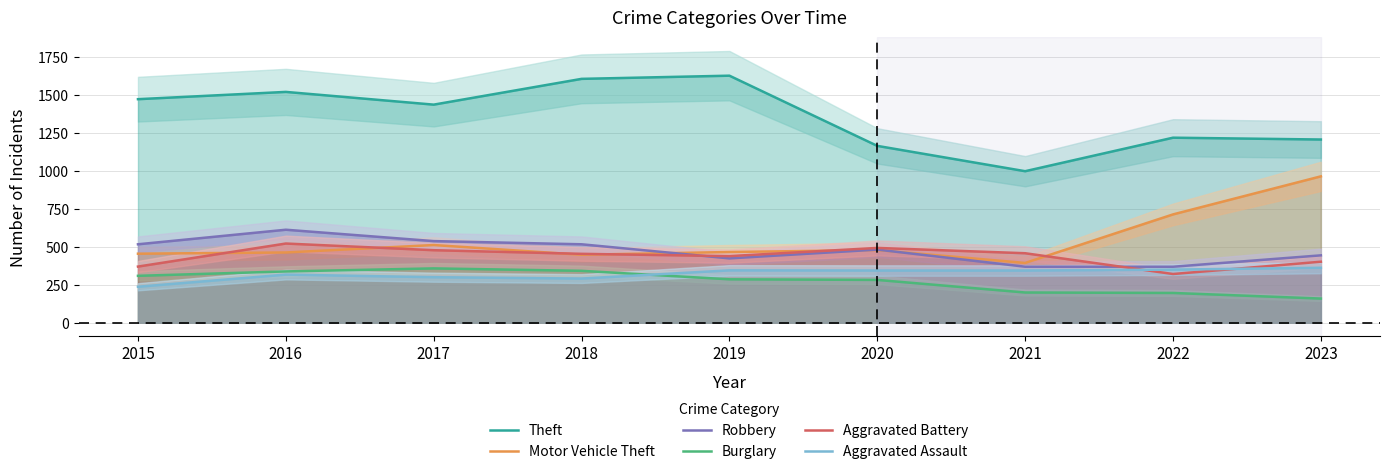

True or false: Robbery and Burglary intersect in this chart.

False